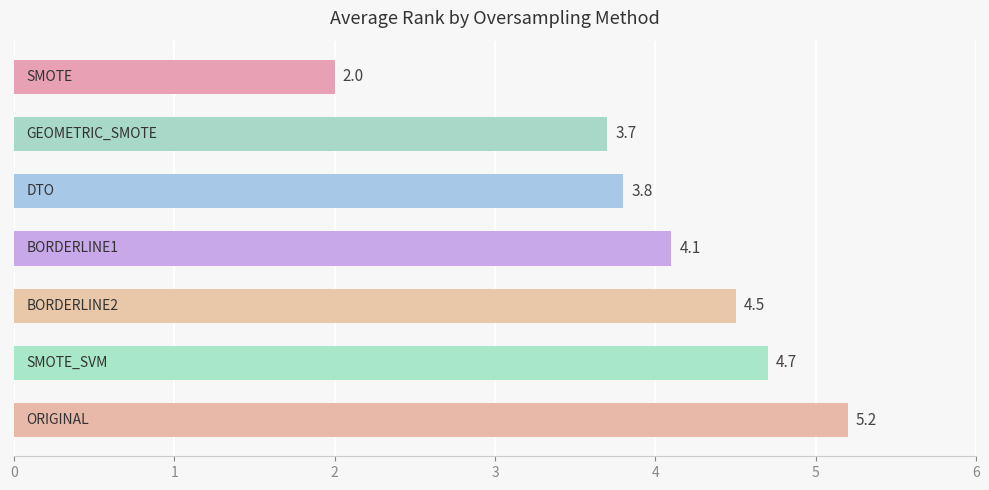

What is the sum of all values?

28.0